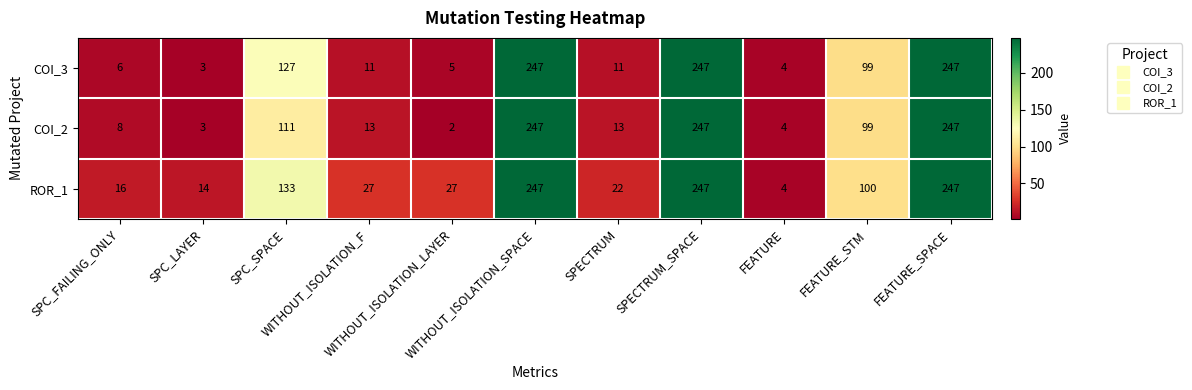

Which series has the largest total across all categories?

ROR_1